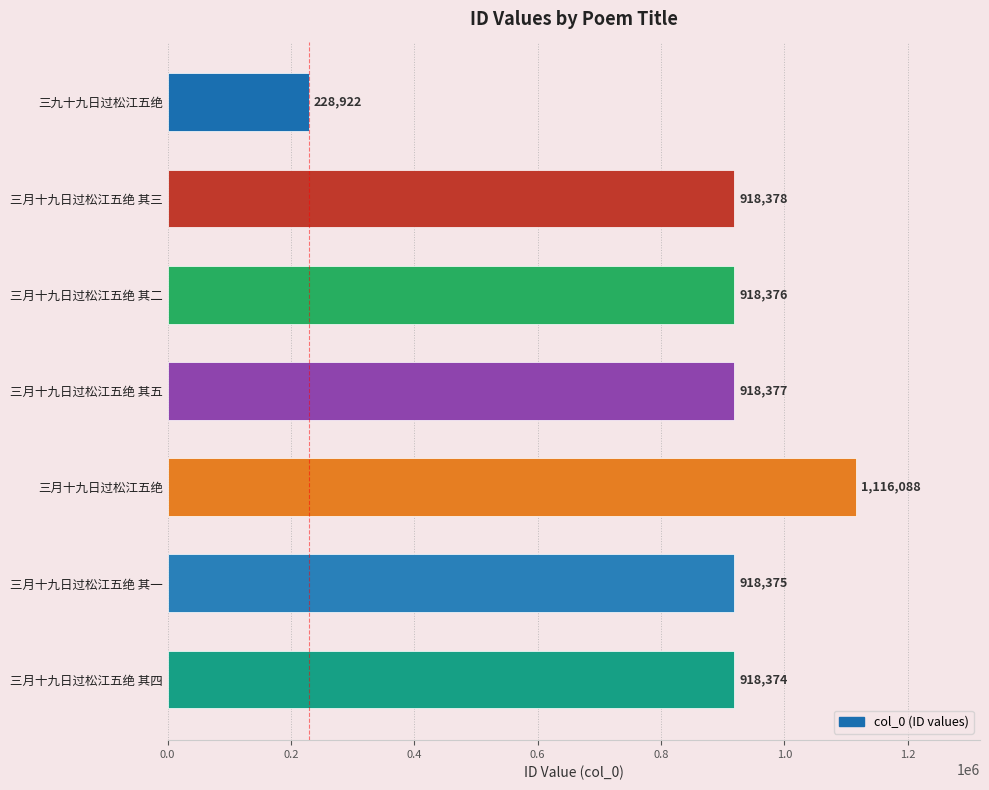

The chart shows a value of 1116088 at 三月十九日过松江五绝. True or false?

True